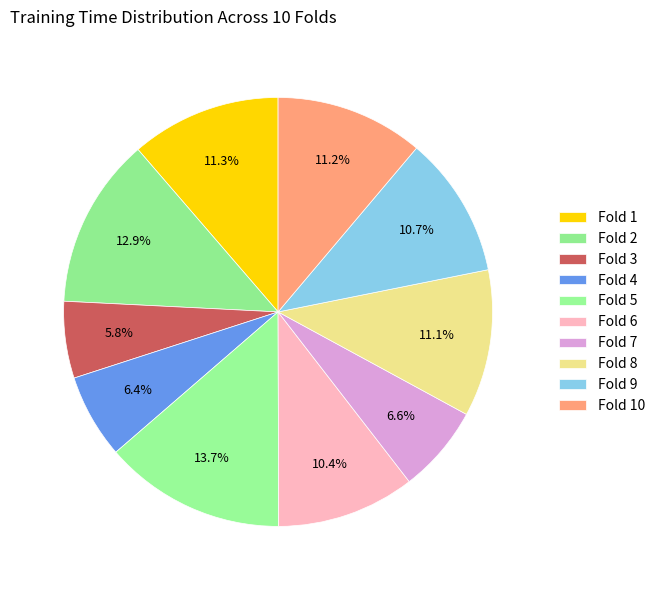

What percentage is NOT represented by Fold 10?

88.8%